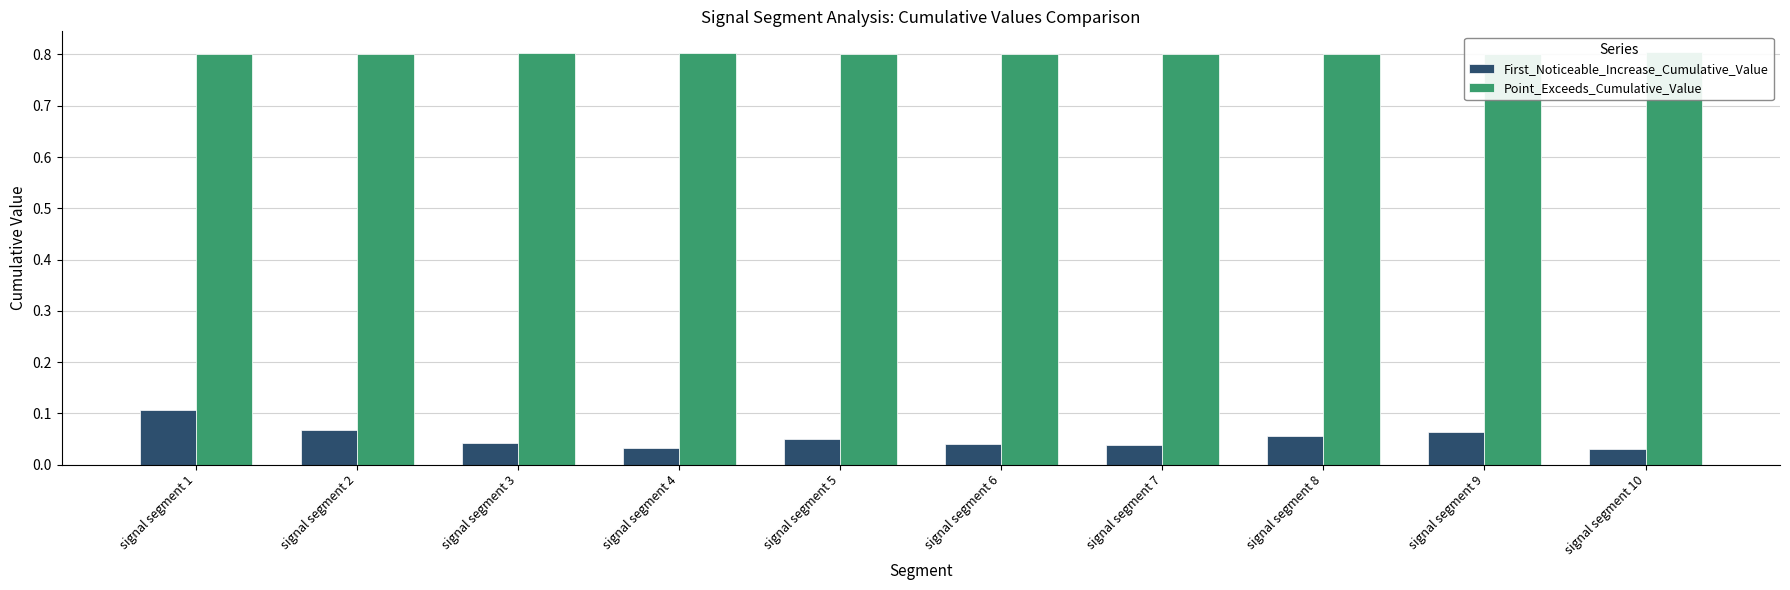

What is the spread (max minus min) of values at signal segment 9?

0.7